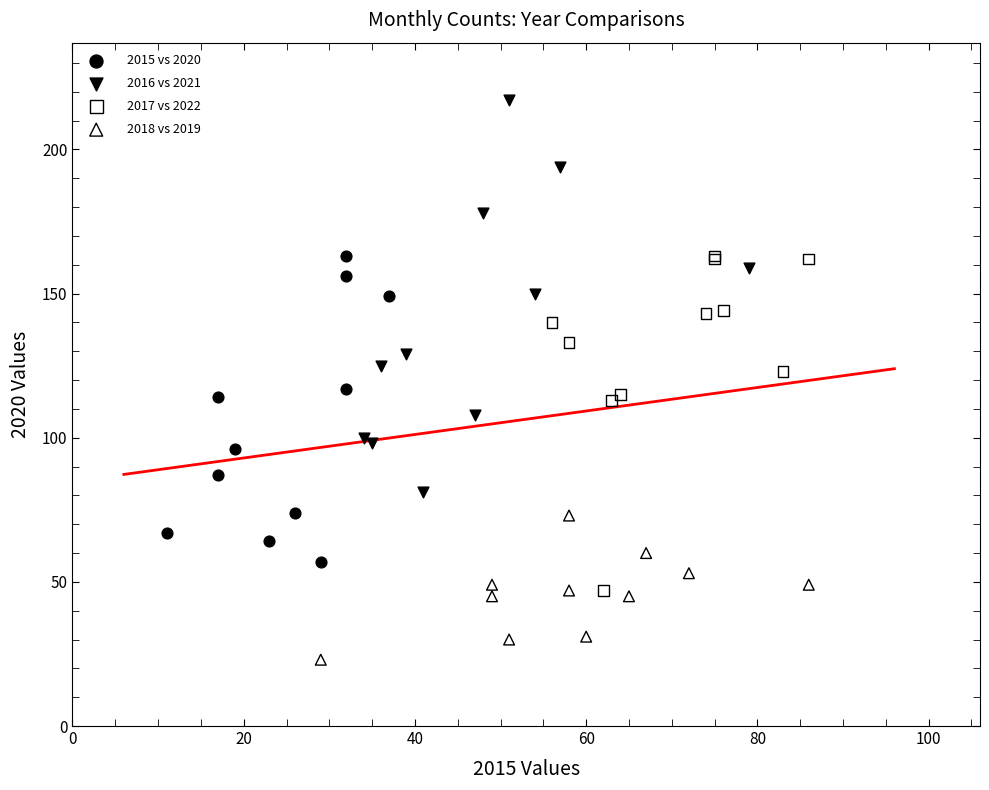

Which series reaches the minimum Y coordinate?

2018 vs 2019